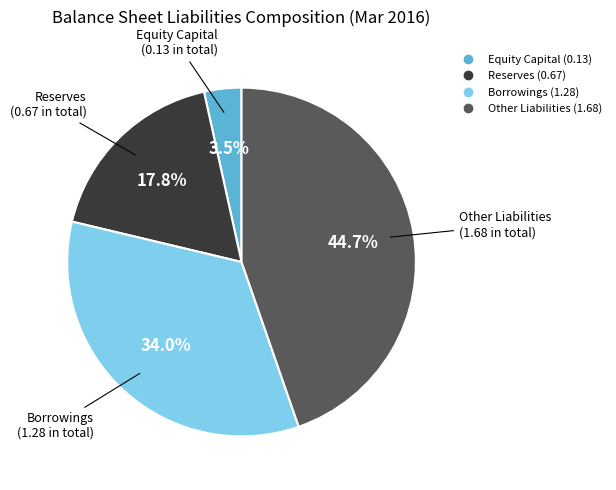

Which slice is the largest?

Other Liabilities